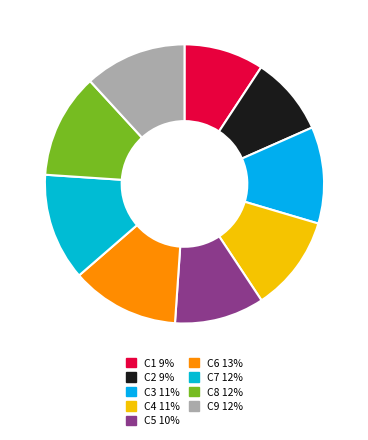

Is it true that C3 is 11% of the pie?

True